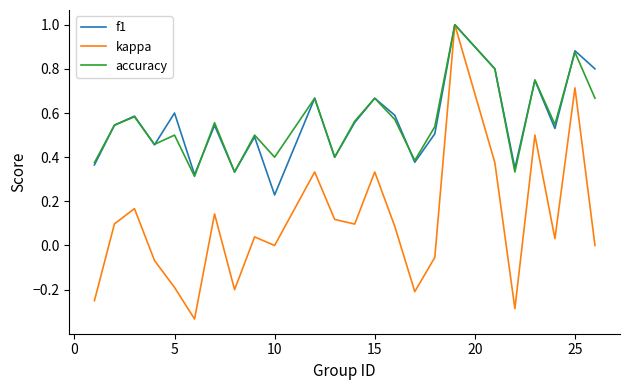

Which series has the widest spread of values?

kappa